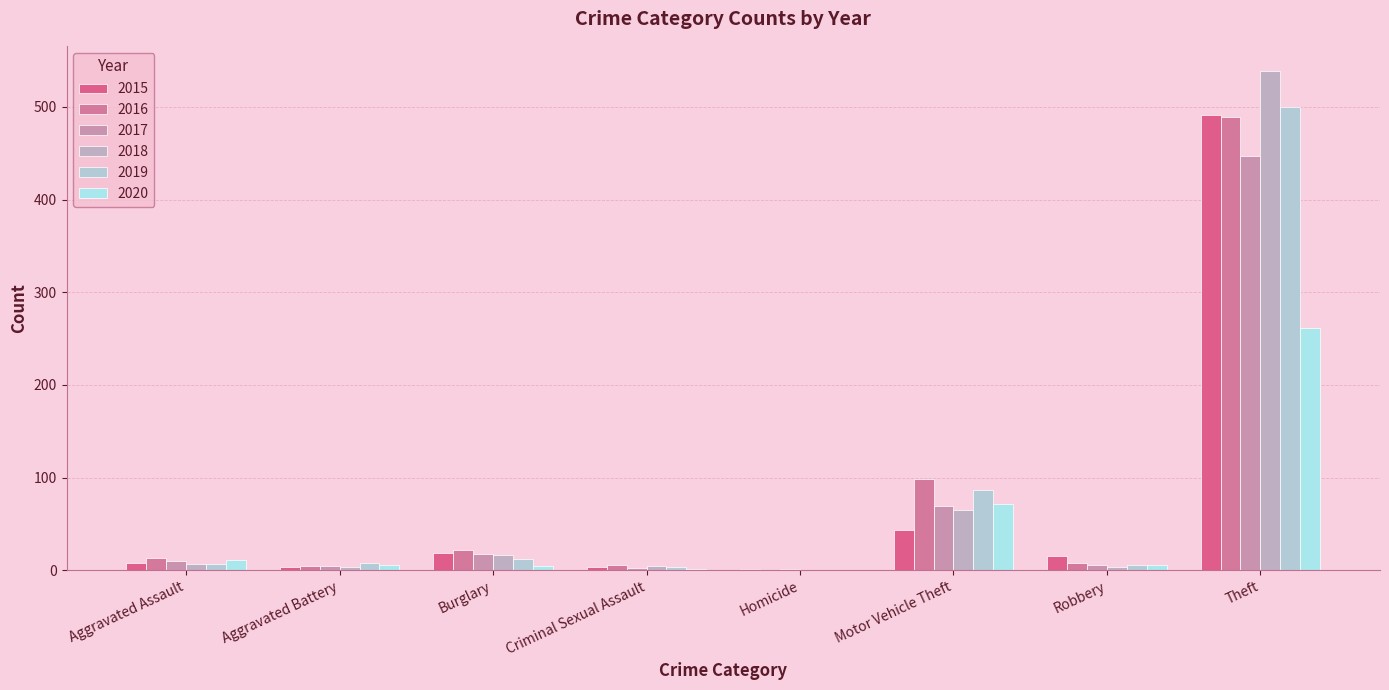

Rank the categories by 2020 value from lowest to highest.

Homicide, Criminal Sexual Assault, Burglary, Aggravated Battery, Robbery, Aggravated Assault, Motor Vehicle Theft, Theft